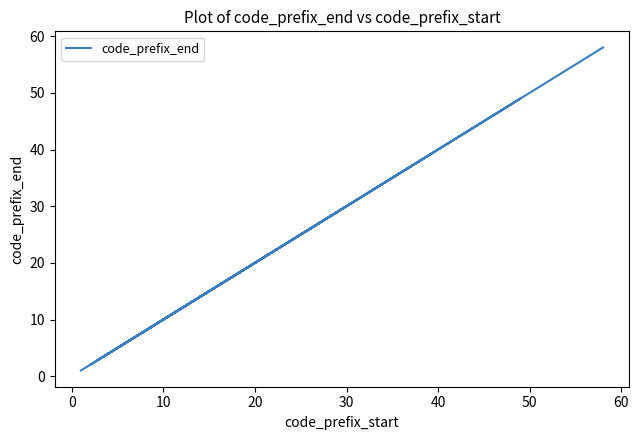

True or false: the data has more than 1 interior local peaks.

True